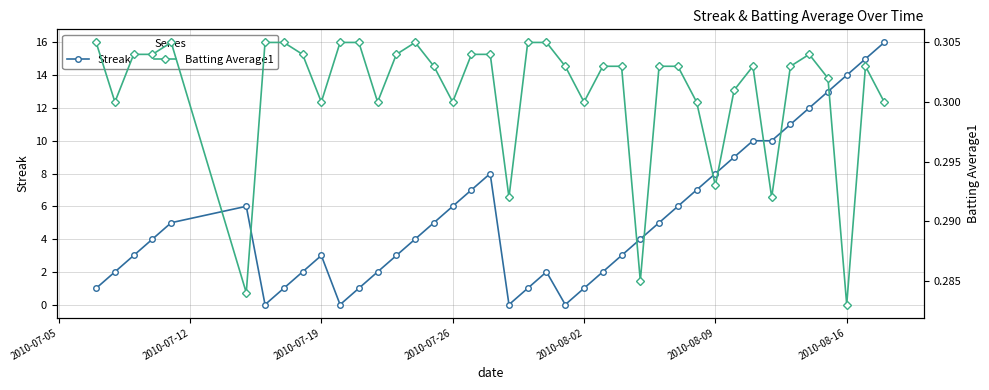

What is the maximum value for Streak?

16